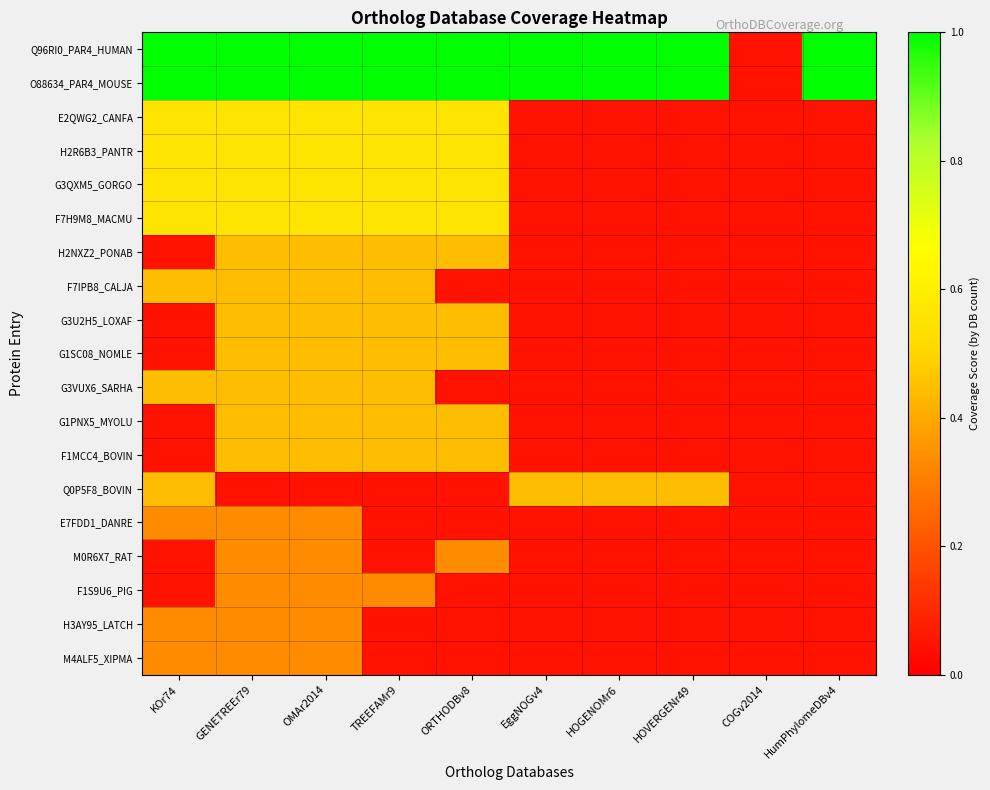

What is the difference between the maximum and minimum values in the G1SC08_NOMLE series?

0.4